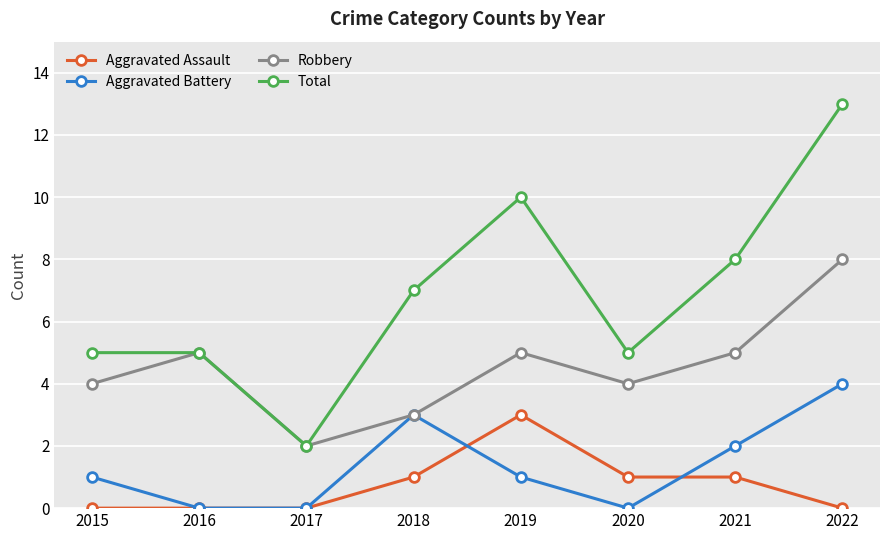

How many Robbery values are between 4 and 5?

5